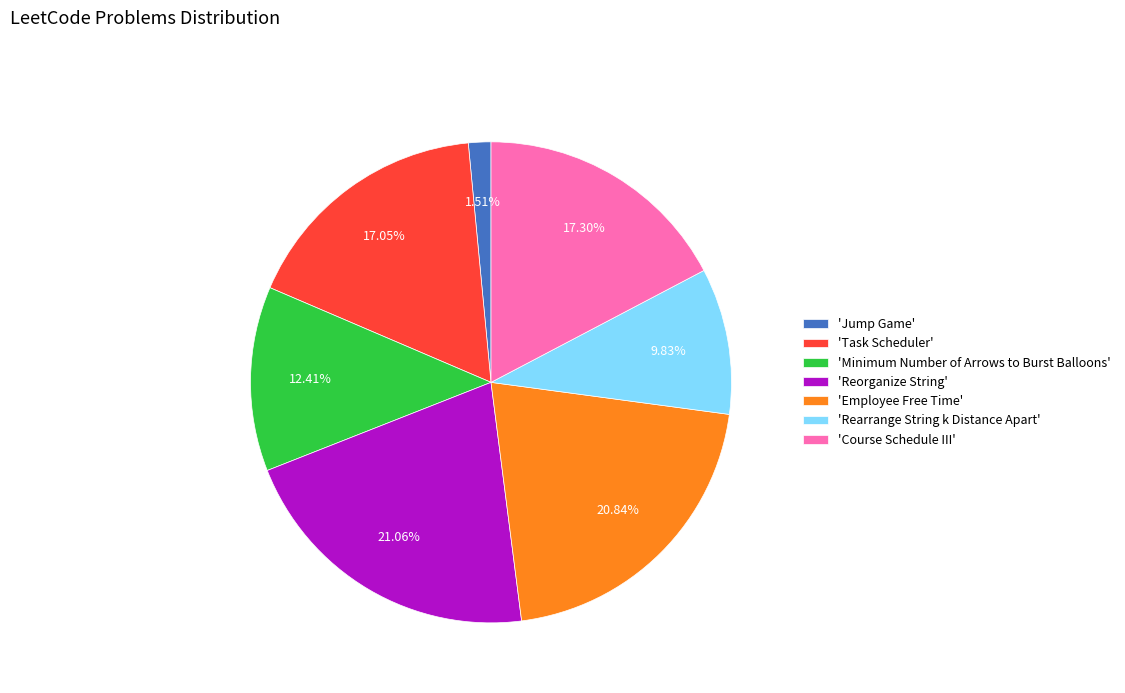

Do 'Rearrange String k Distance Apart' and 'Employee Free Time' together represent more than half of the pie?

No